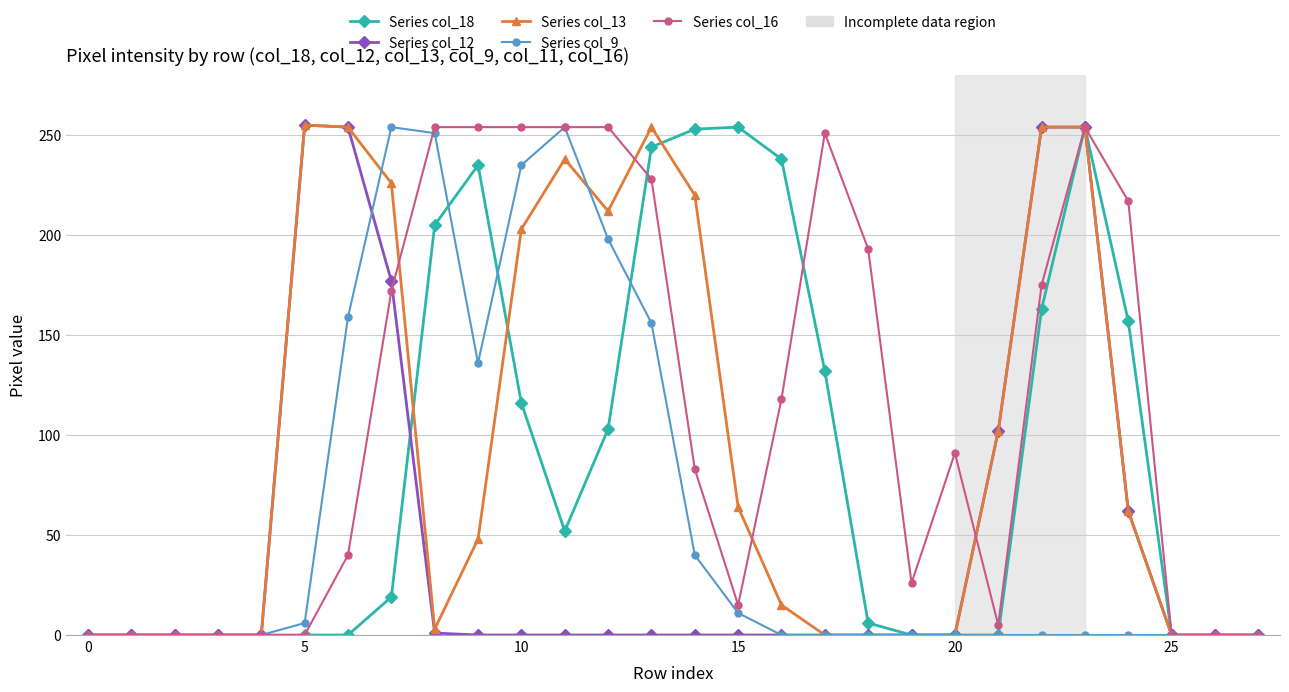

Is this an area chart (filled region under the line)?

No